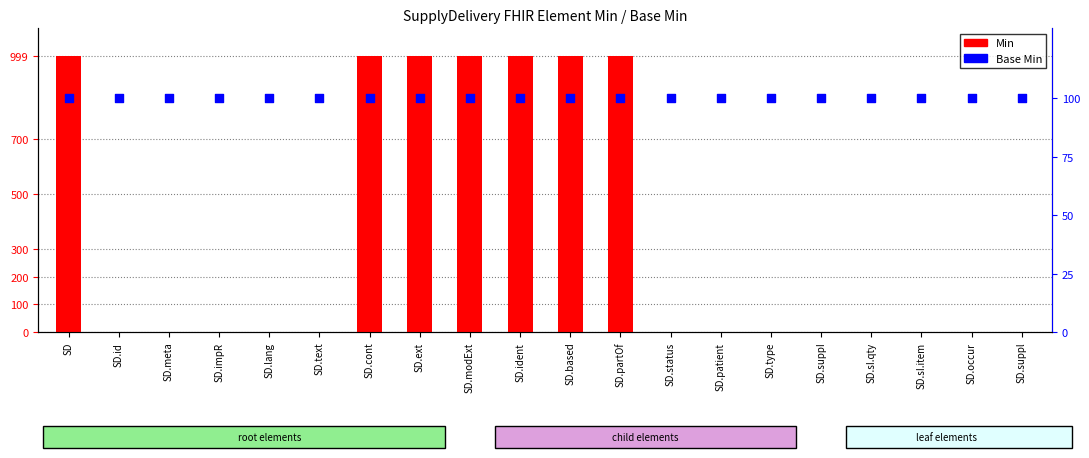

Which series has the largest Y range (max minus min)?

Min